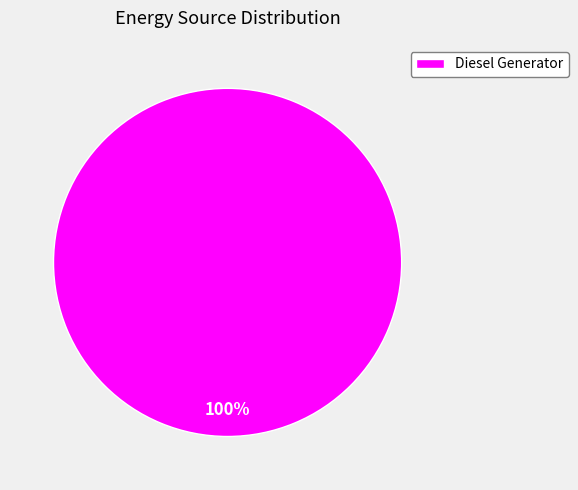

Which category accounts for the majority?

Diesel Generator